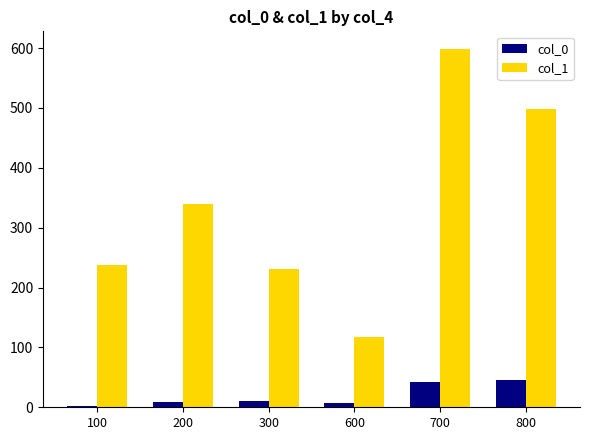

What is the value of the col_0 bar at the 2nd from the left?

9